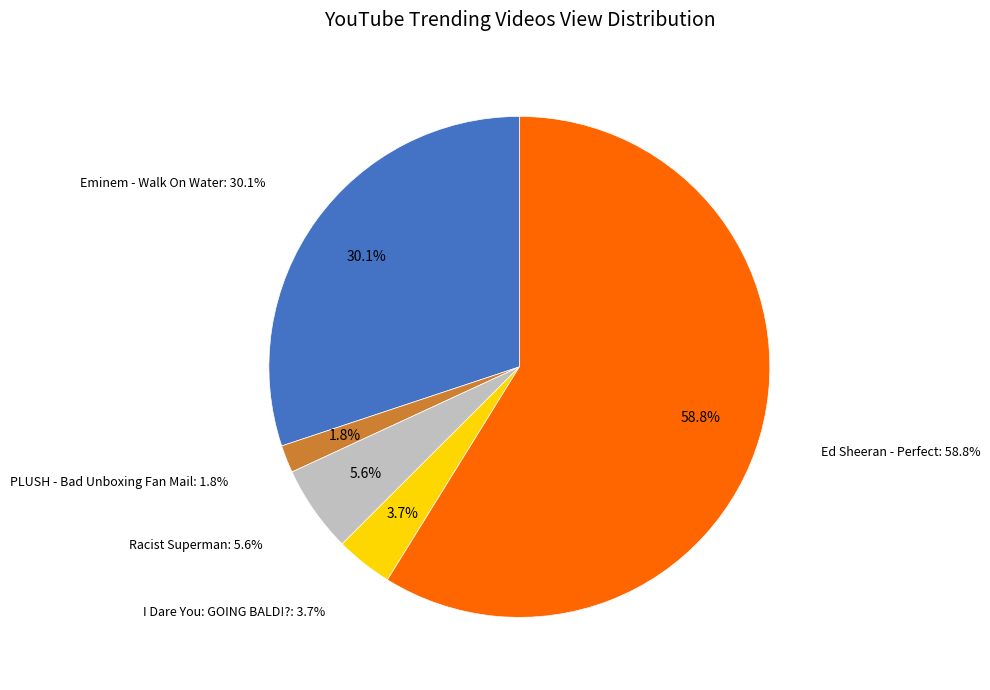

Is there a majority slice in this chart?

Yes